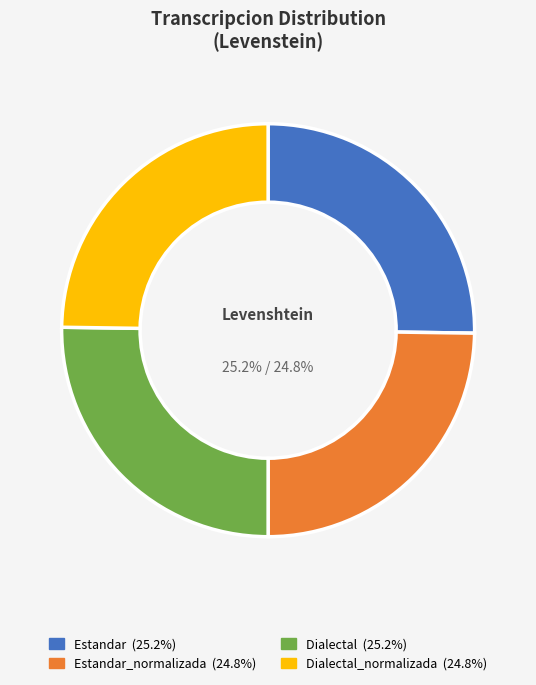

How many segments does this pie chart have?

4